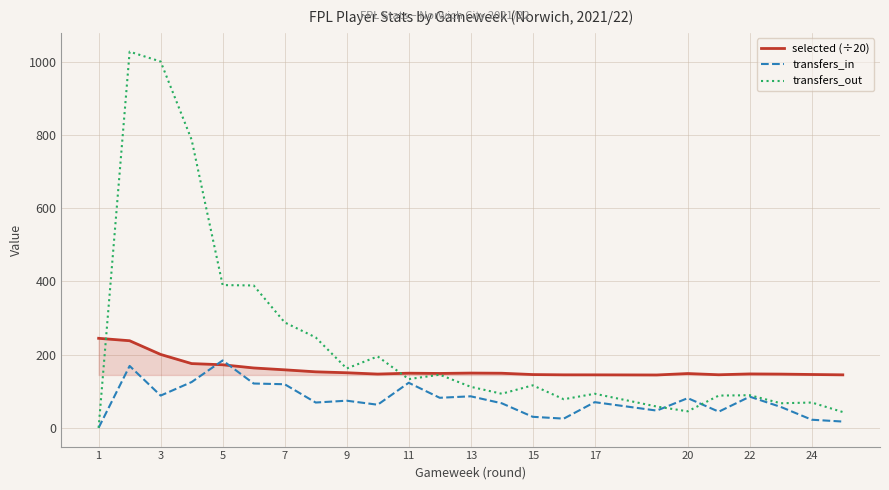

What is the highest value of the transfers_out series?

1028.0